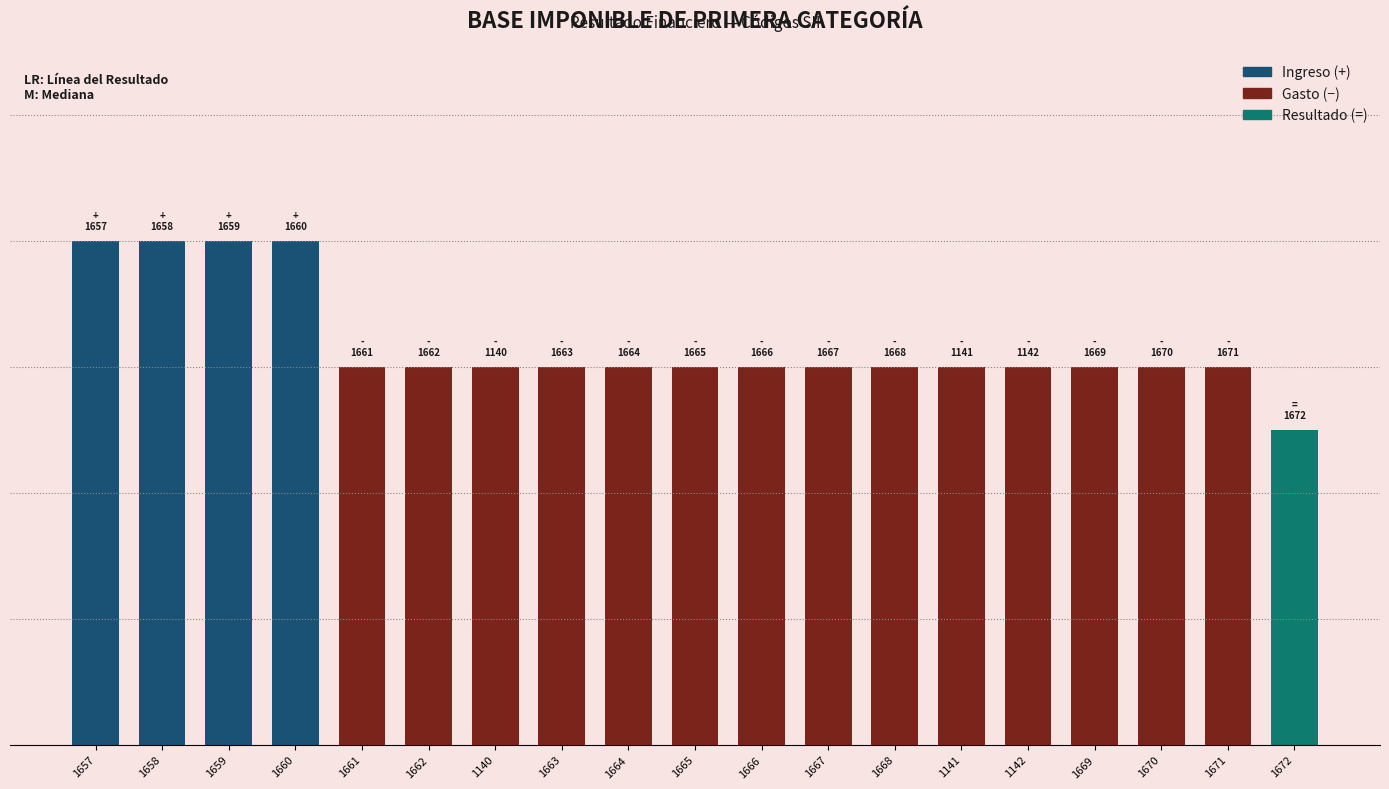

Does the chart contain any negative values?

No